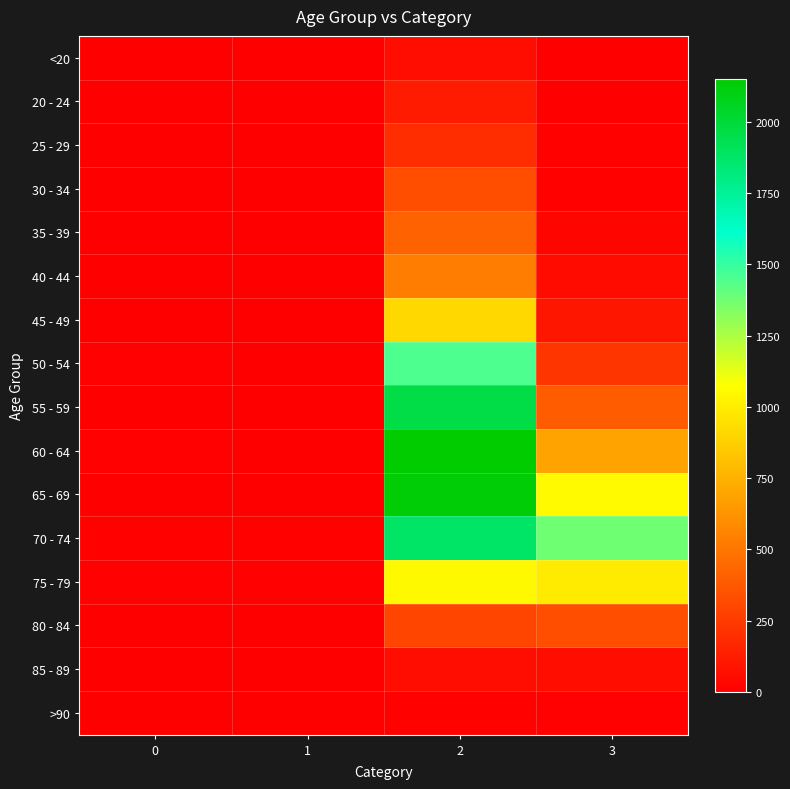

At 0, list the series in order from smallest to largest.

<20, 25 - 29, 30 - 34, 40 - 44, >90, 20 - 24, 35 - 39, 45 - 49, 85 - 89, 65 - 69, 80 - 84, 55 - 59, 50 - 54, 75 - 79, 60 - 64, 70 - 74